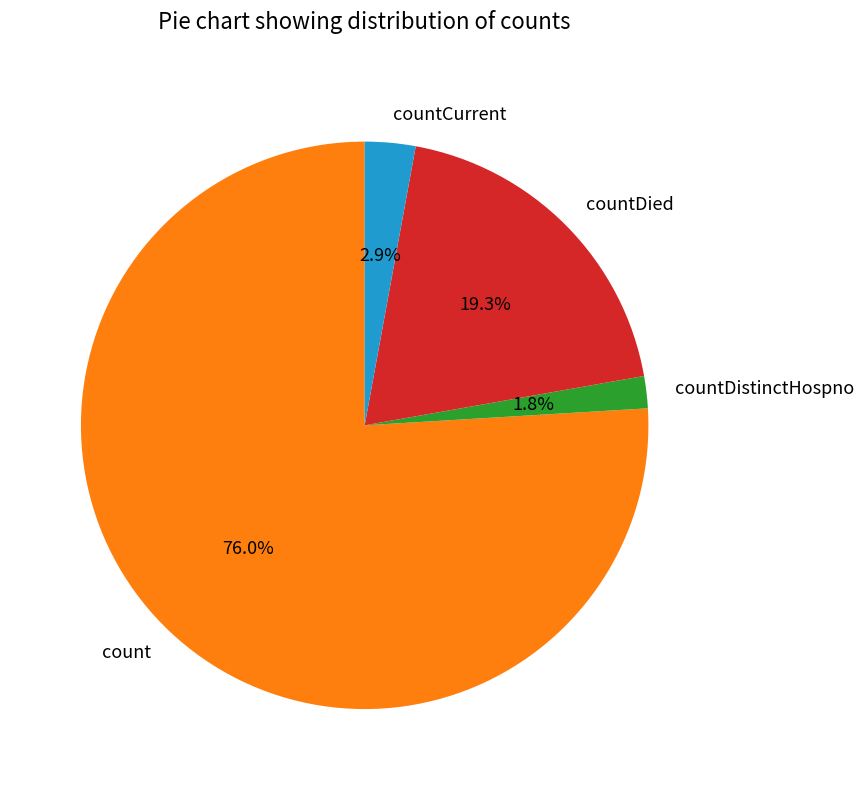

To the nearest percent, what is the difference between the countCurrent and count slice percentages?

73%